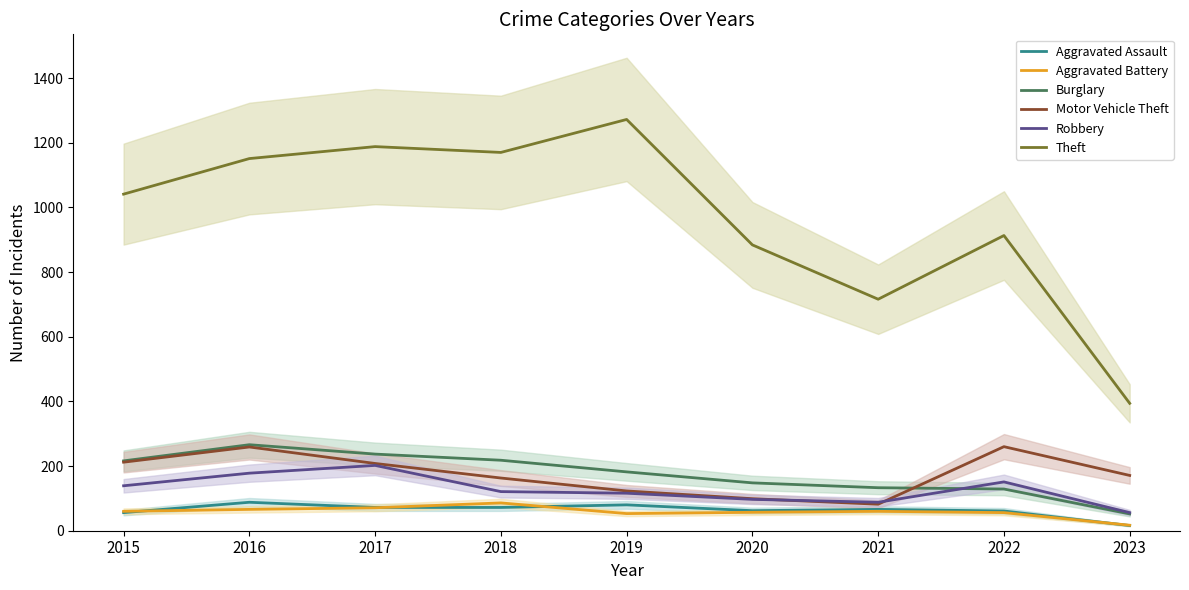

How many values in the Burglary series are below 182?

4